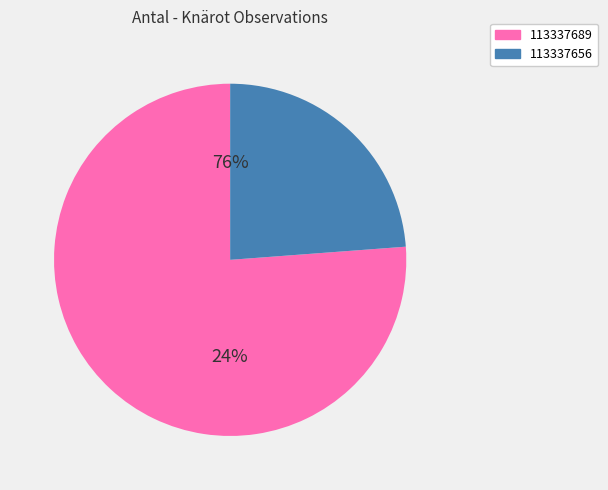

Which slice represents more than half of the pie?

113337689